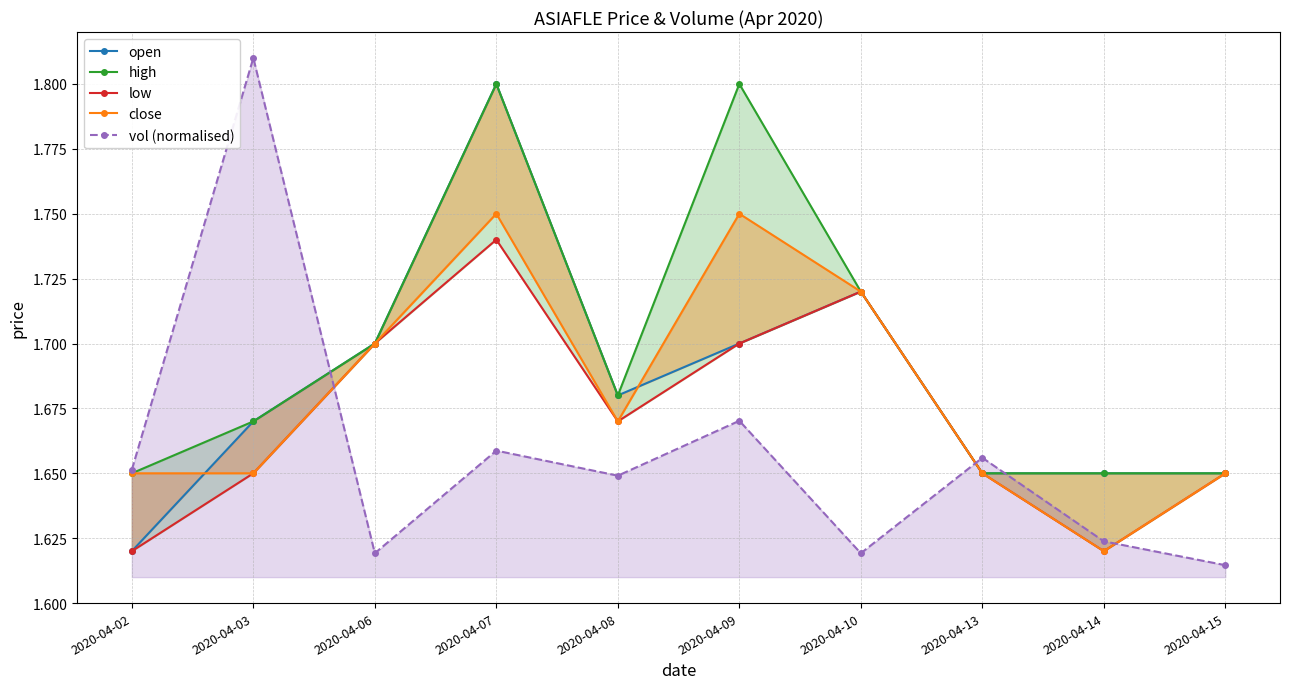

What is the sum of the high values at 2020-04-09 and 2020-04-15?

3.5